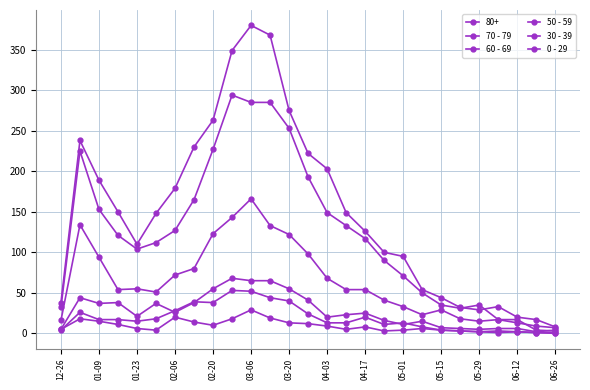

Does the chart have visible grid lines?

Yes